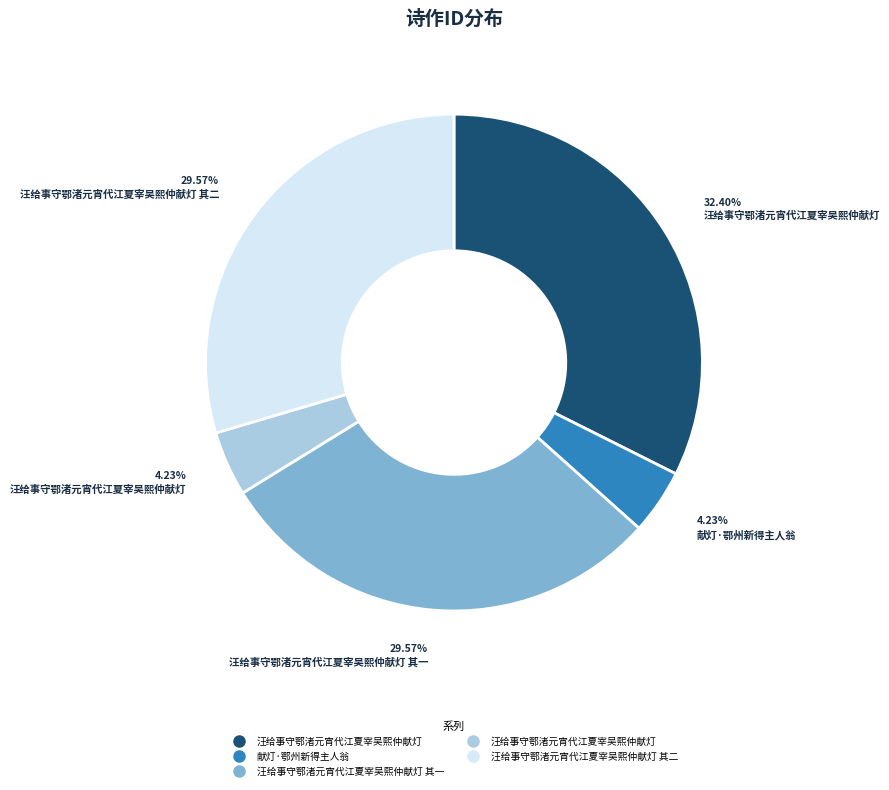

Is there a majority slice in this chart?

No